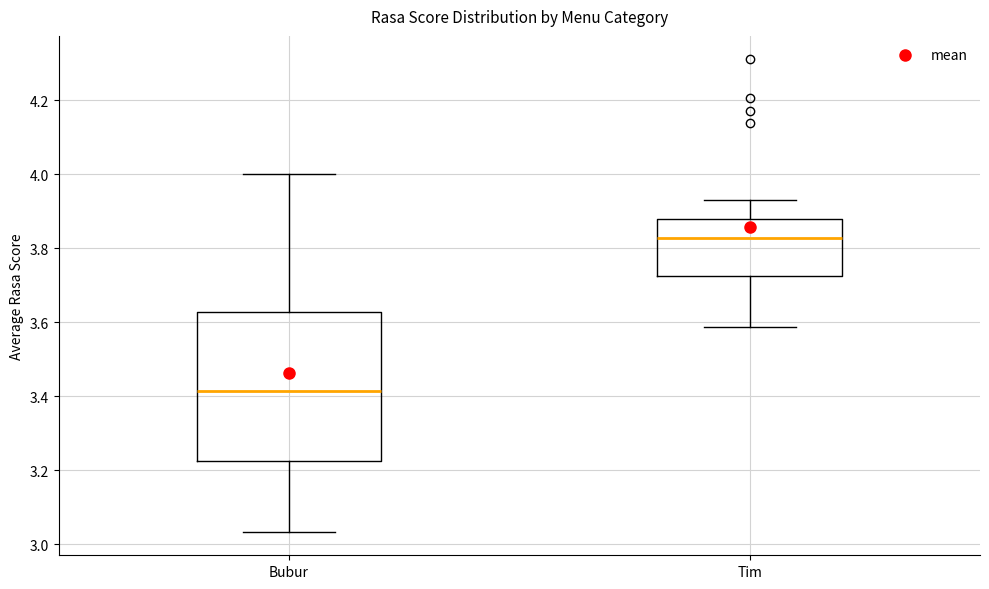

Reading left to right, read every box against the y-axis: the position of its median line, the range the box covers, and the ends of its whiskers. The values are not printed on the chart, so give them approximately, as read against the axis.

Bubur: median 3.42, box 3.22 to 3.62, whiskers 3.04 to 4.00
Tim: median 3.82, box 3.72 to 3.88, whiskers 3.58 to 3.94